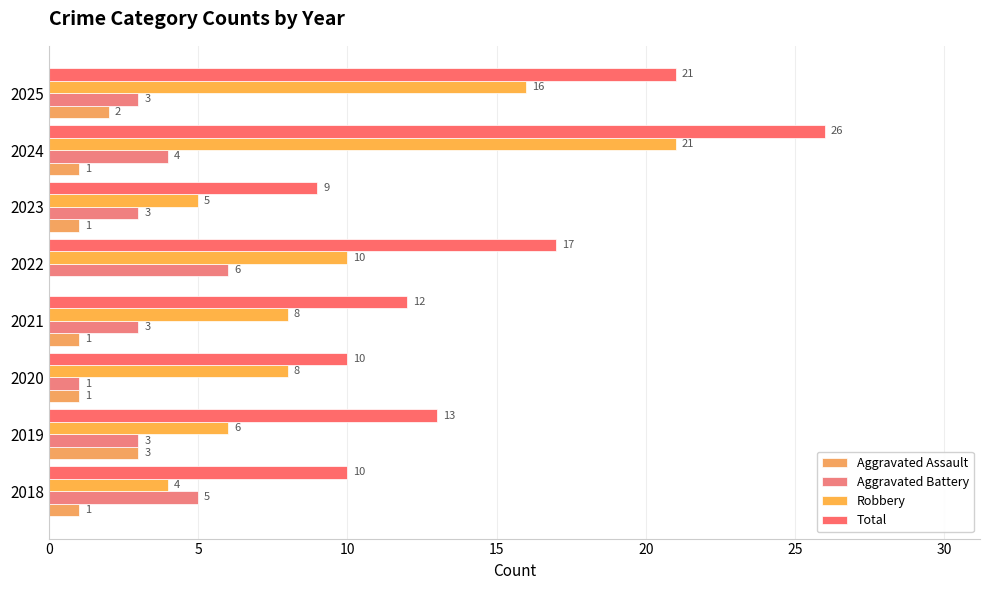

How many data points does each series have?

8